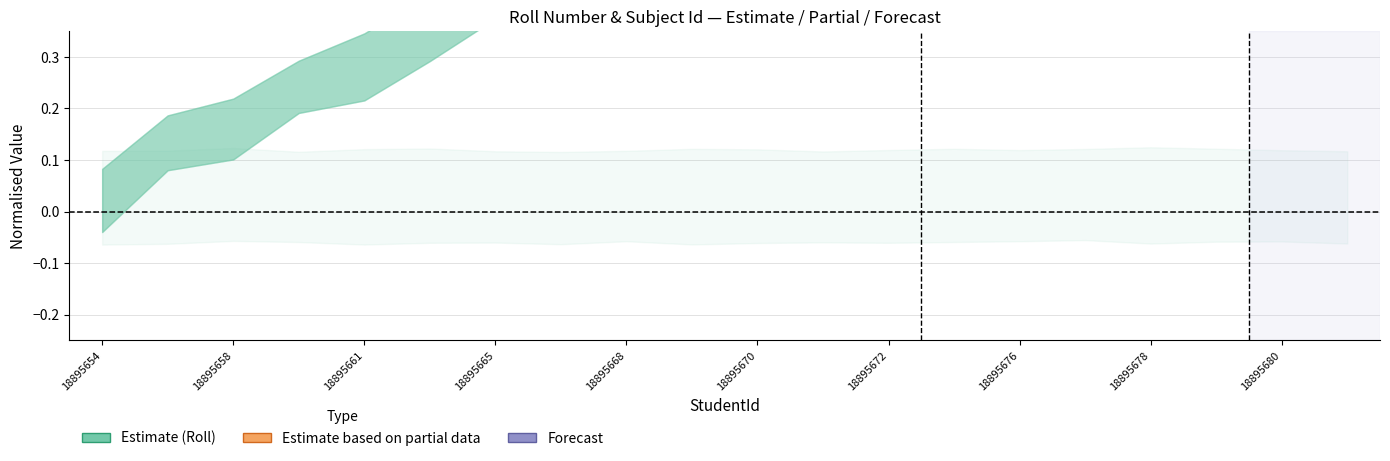

The SubjectId_mid series shows 3 at 19. True or false?

True